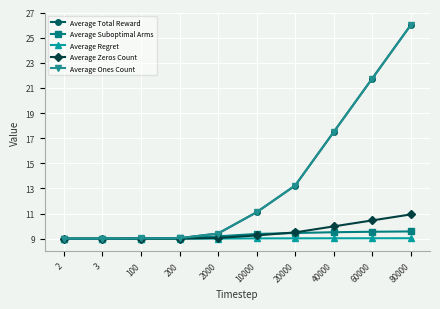

What is the value of the Average Regret point at the 1st from the left?

9.0